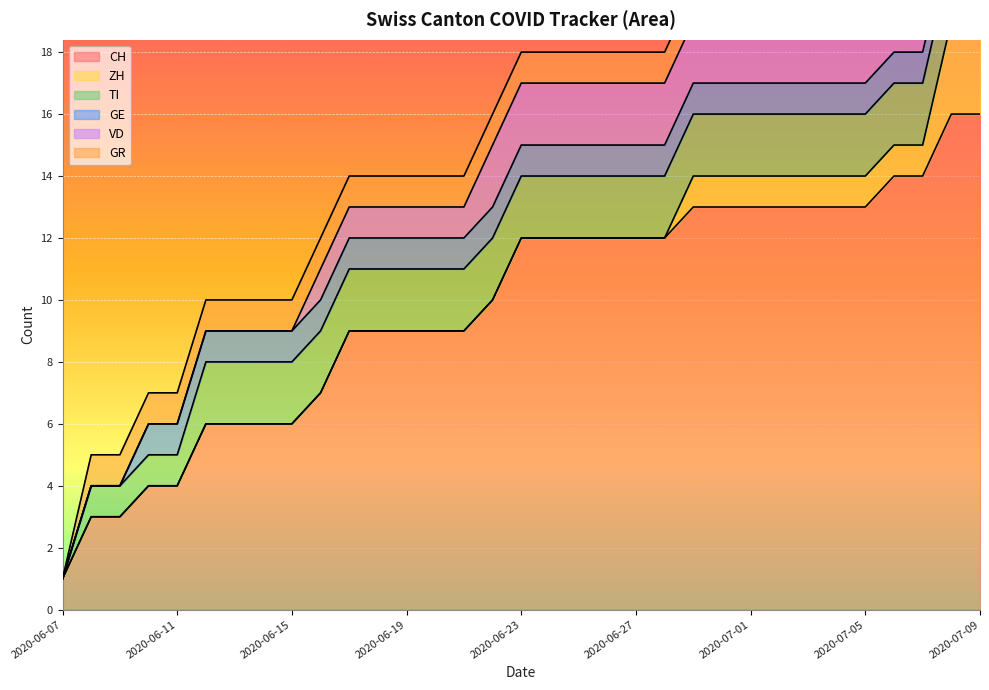

What is the label of the 21st point from the right?

2020-06-19